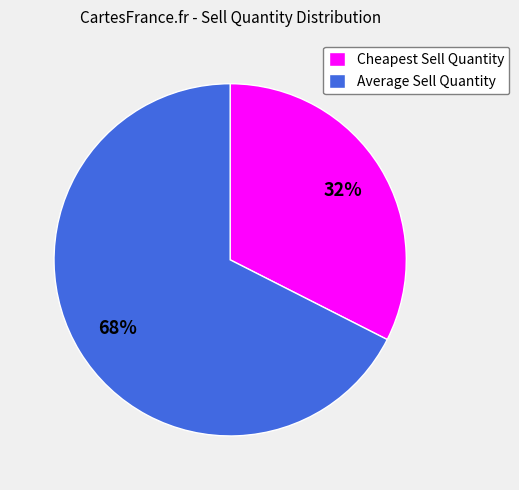

Which slice is the largest?

Average Sell Quantity